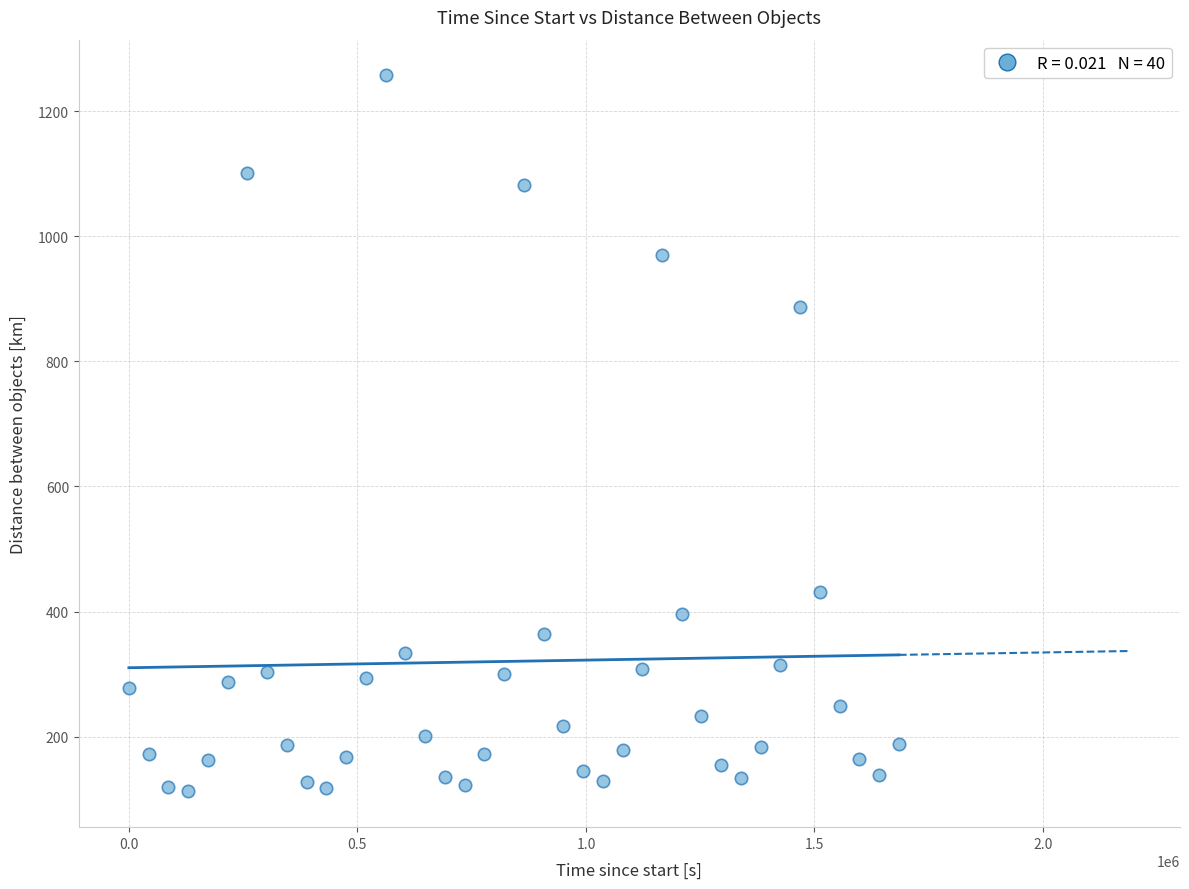

What Y value in the scatter plot is closest to 684?

886.4